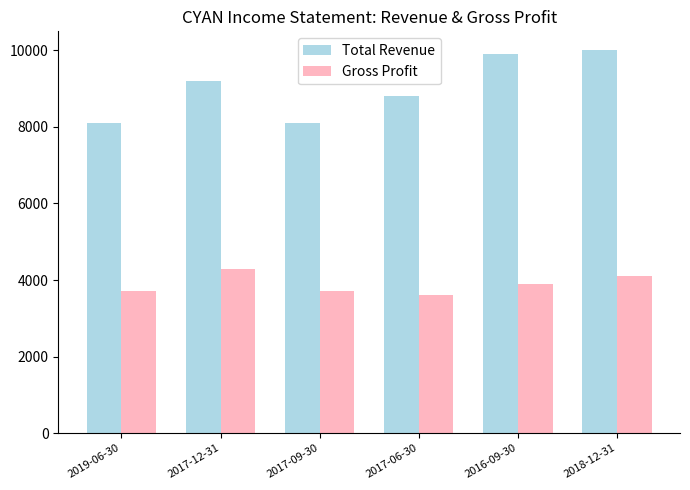

At which label is Gross Profit closest to 3950?

2016-09-30